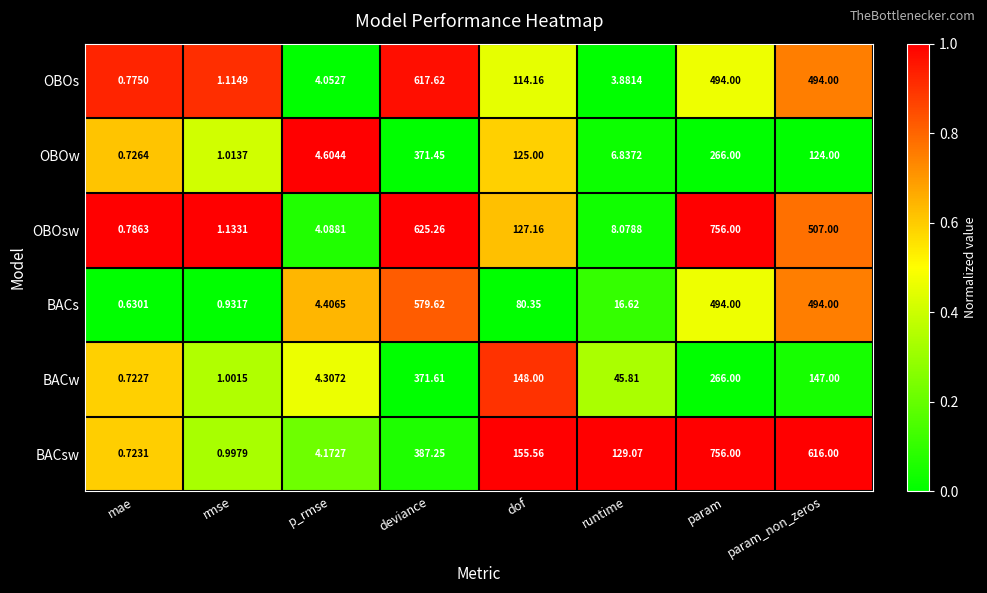

Rank the categories by OBOsw value from highest to lowest.

param, deviance, param_non_zeros, dof, runtime, p_rmse, rmse, mae